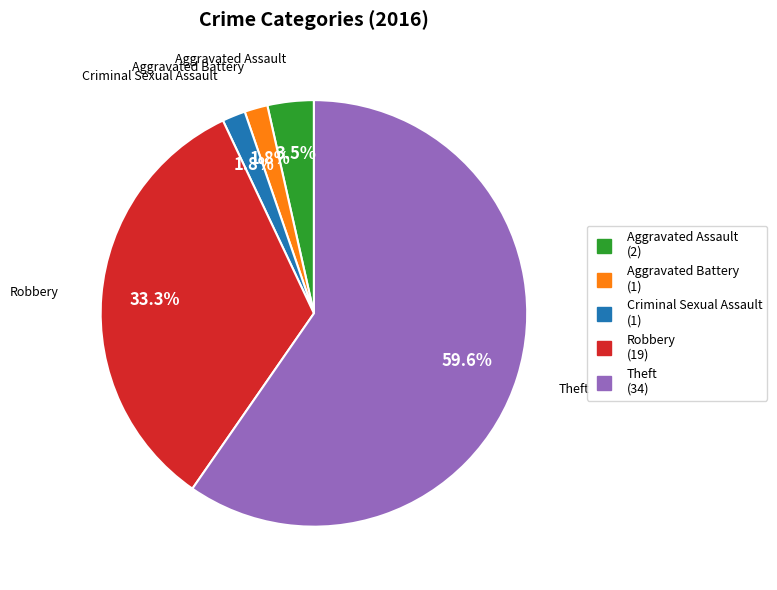

Which has a higher value, Robbery or Criminal Sexual Assault?

Robbery